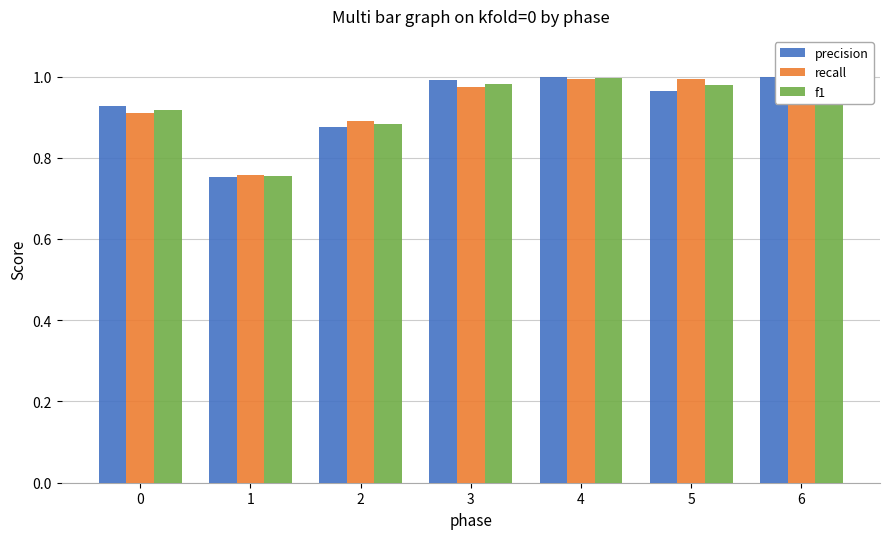

At which label does f1 reach its minimum?

1